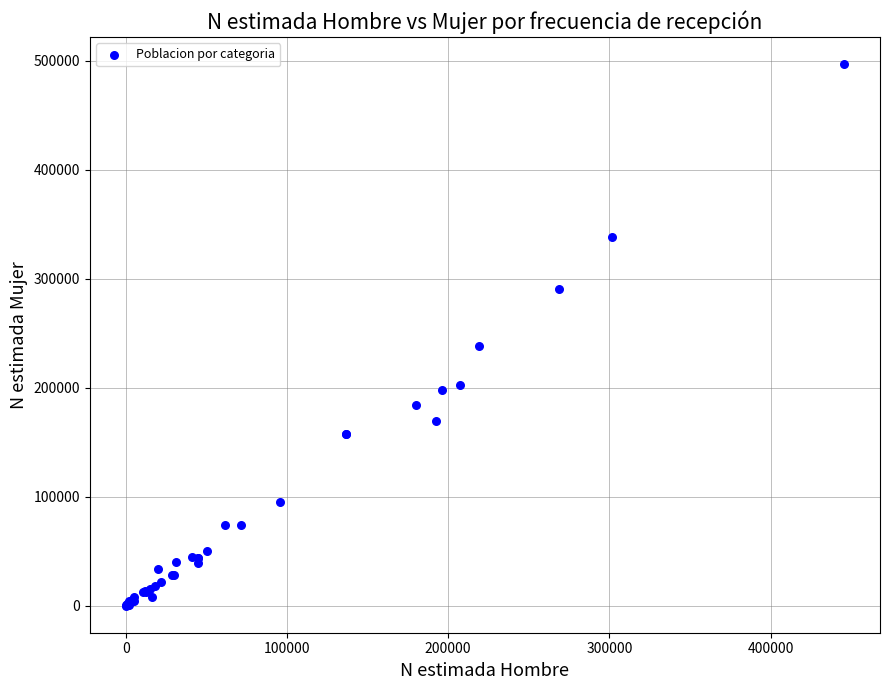

What Y value in the scatter plot is closest to 248322?

238431